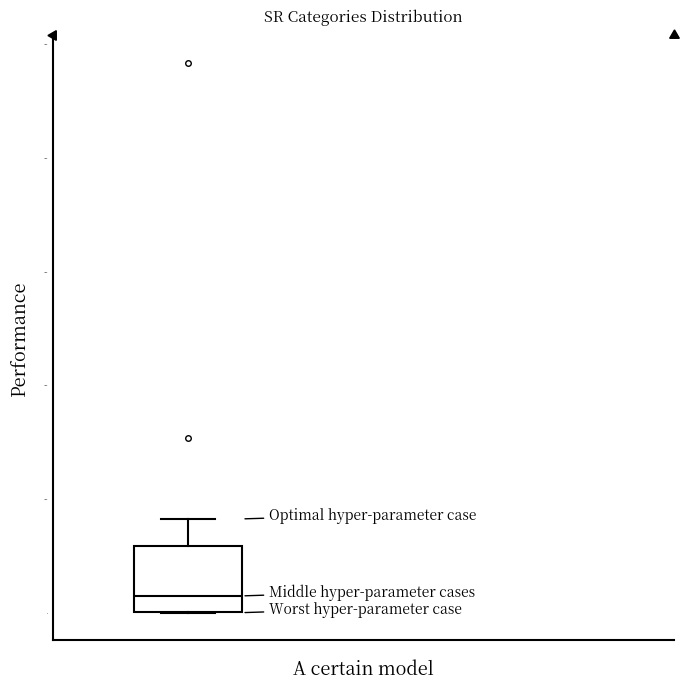

Where is the upper edge of the box on the y-axis? The values are not printed on the chart, so give them approximately, as read against the axis.

6000